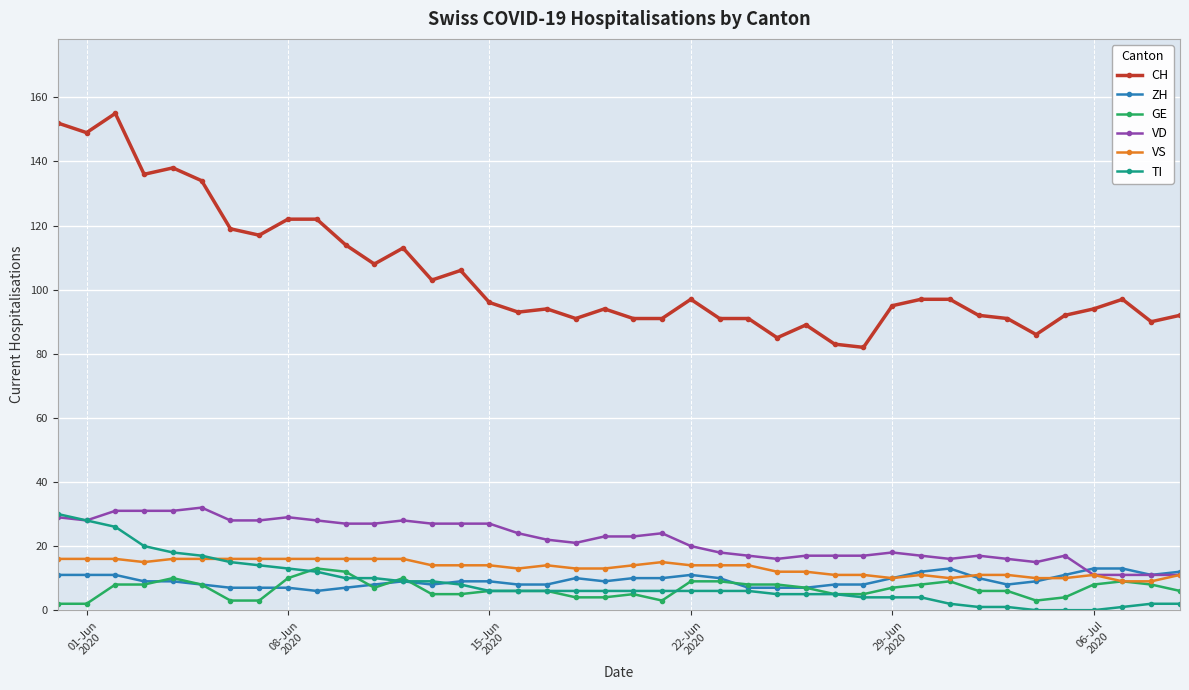

True or false: TI and CH intersect in this chart.

False